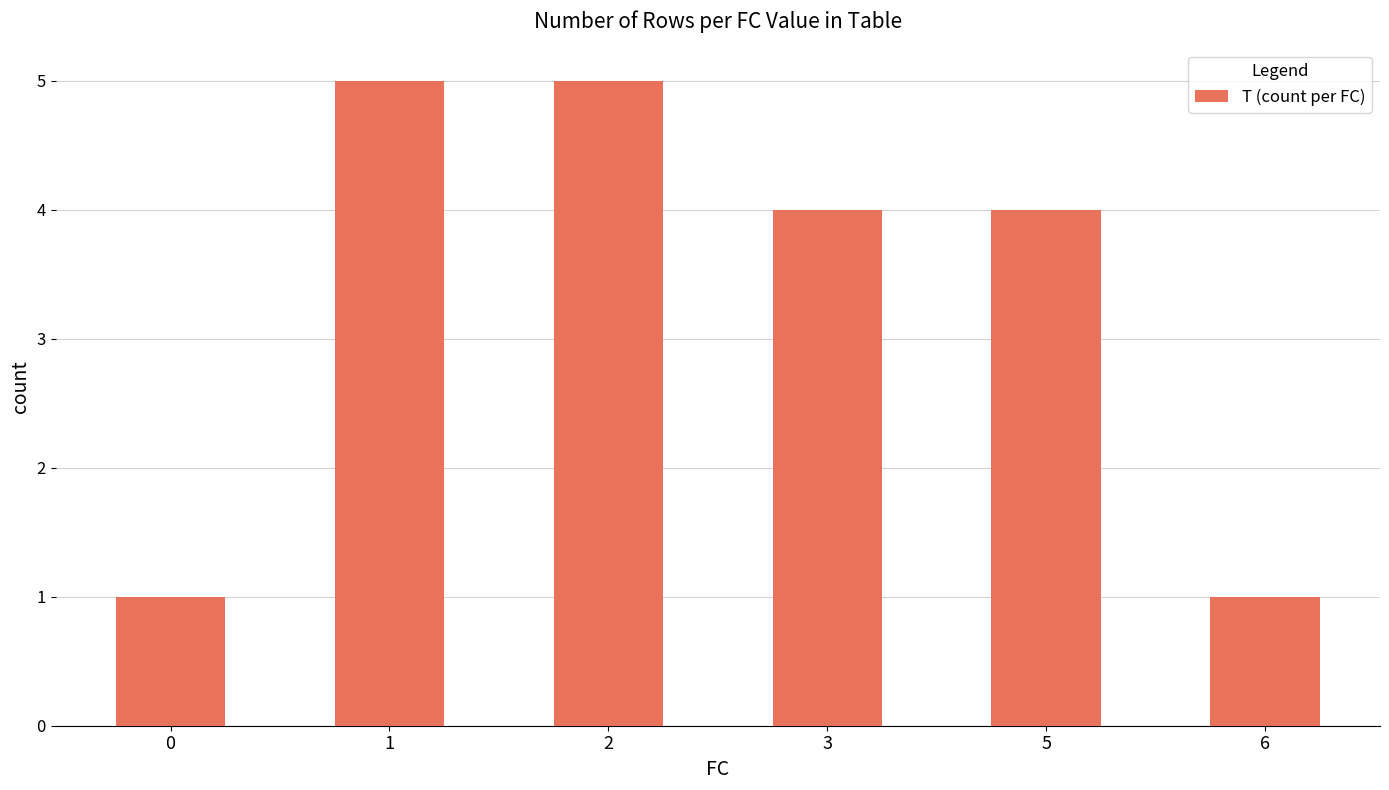

What is the sum of the values at 6 and 2?

6